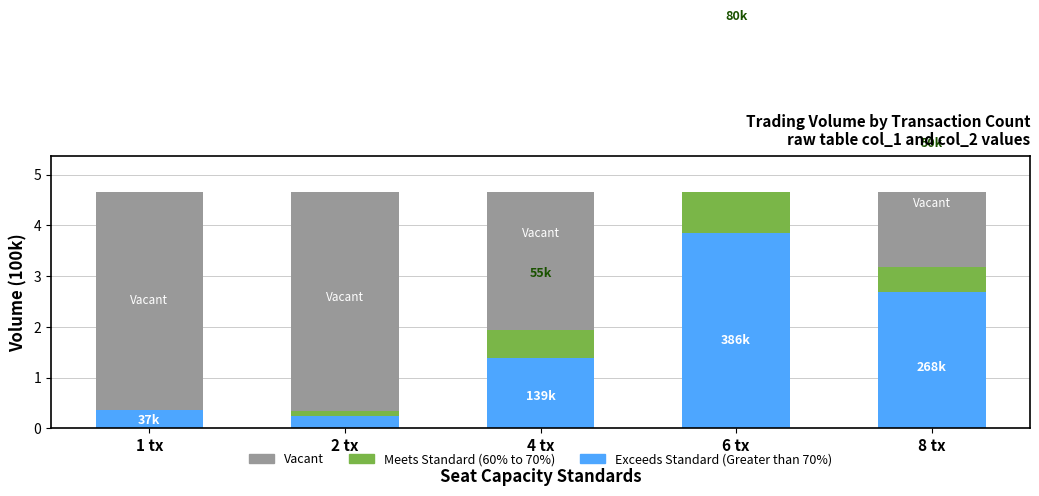

How many categories are shown in the chart?

5